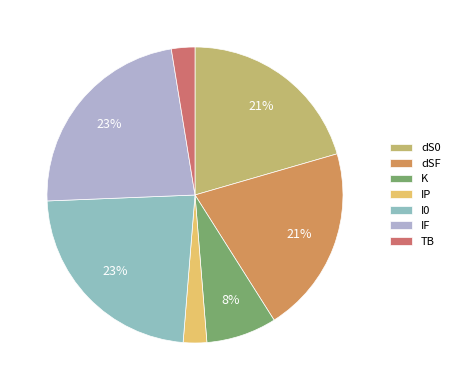

Is there any slice that represents more than half of the pie?

No